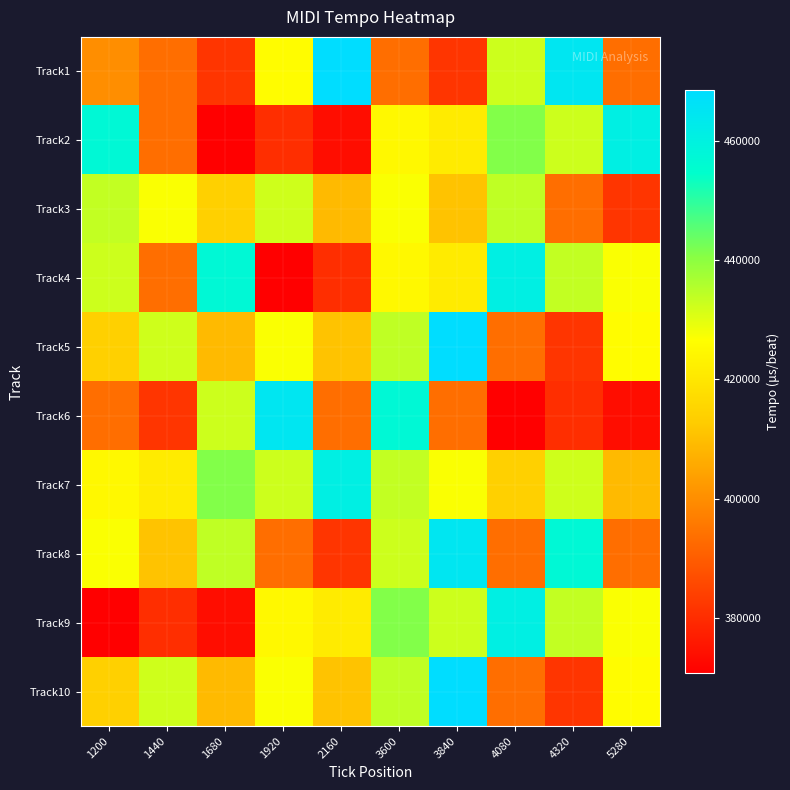

What is the spread (max minus min) of values at 4320?

84275